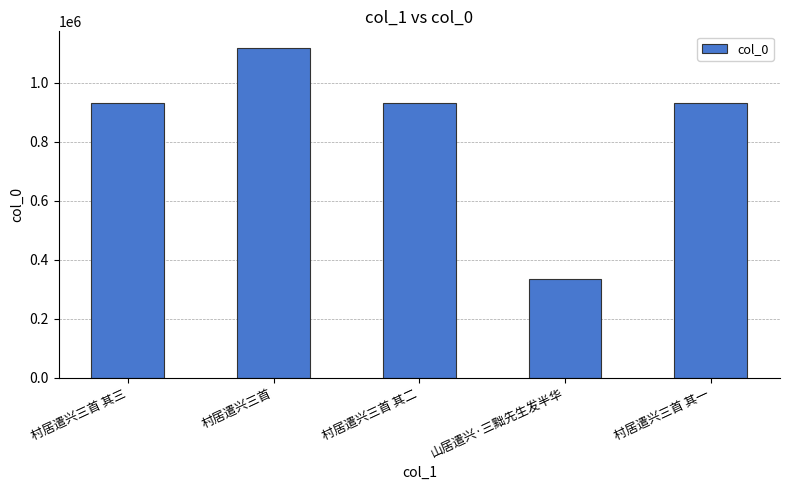

What is the greatest value displayed?

1118061